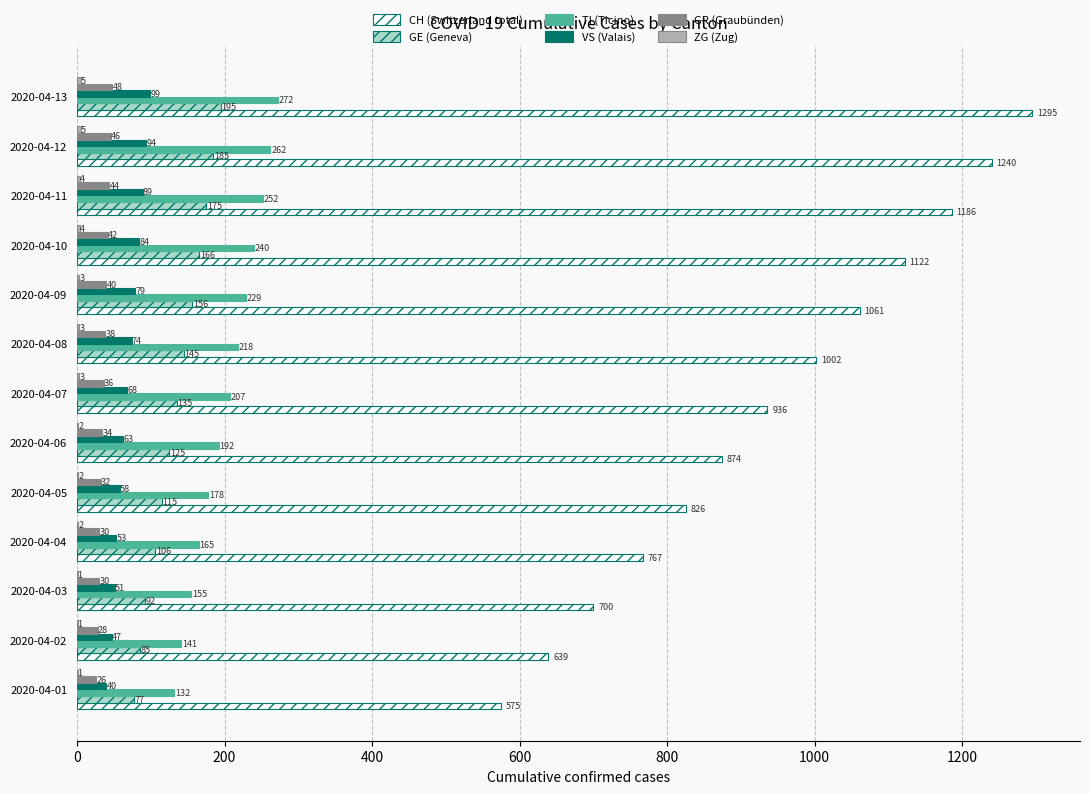

At which category is the sum across all series the highest?

2020-04-13